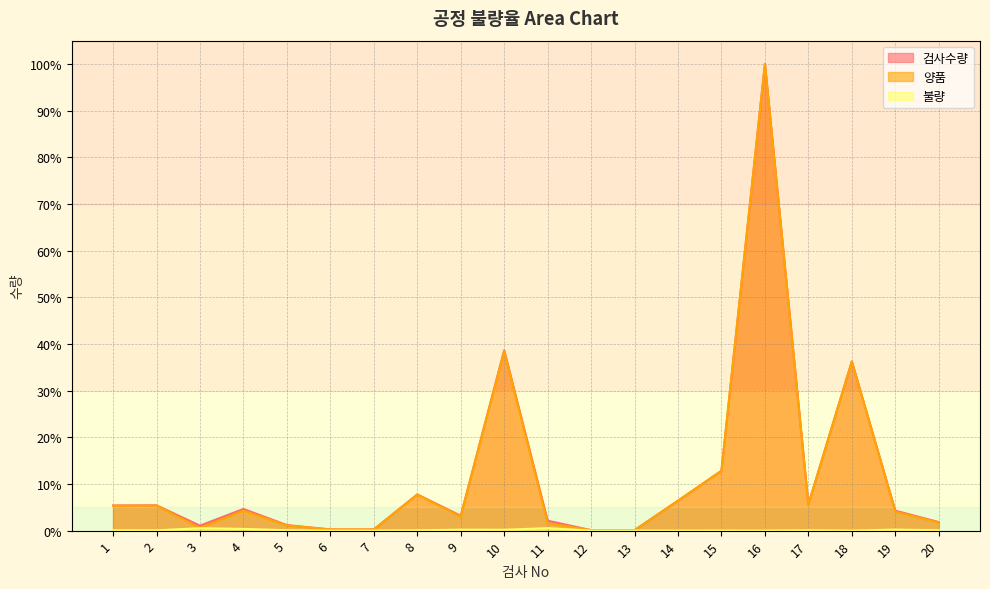

At which category does 불량 reach its first local peak?

3